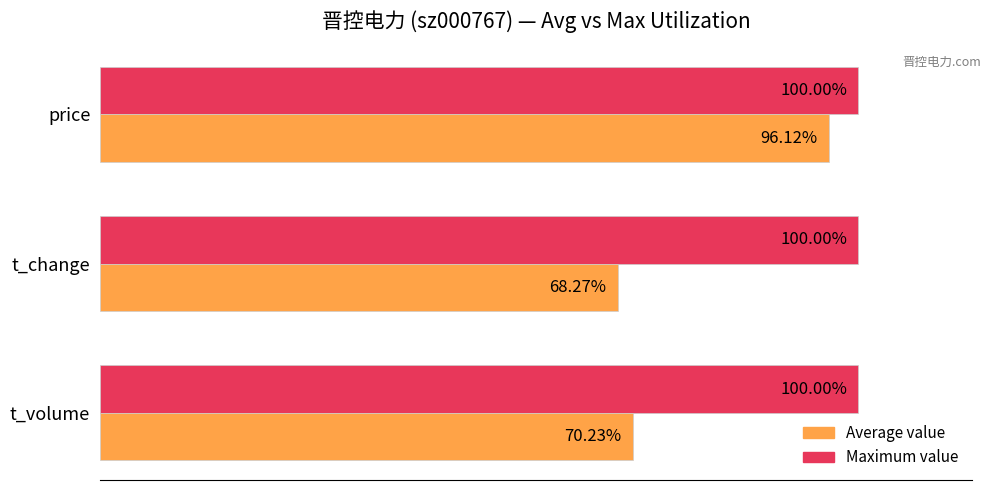

Rank the series by their maximum value, from highest to lowest.

Maximum value, Average value